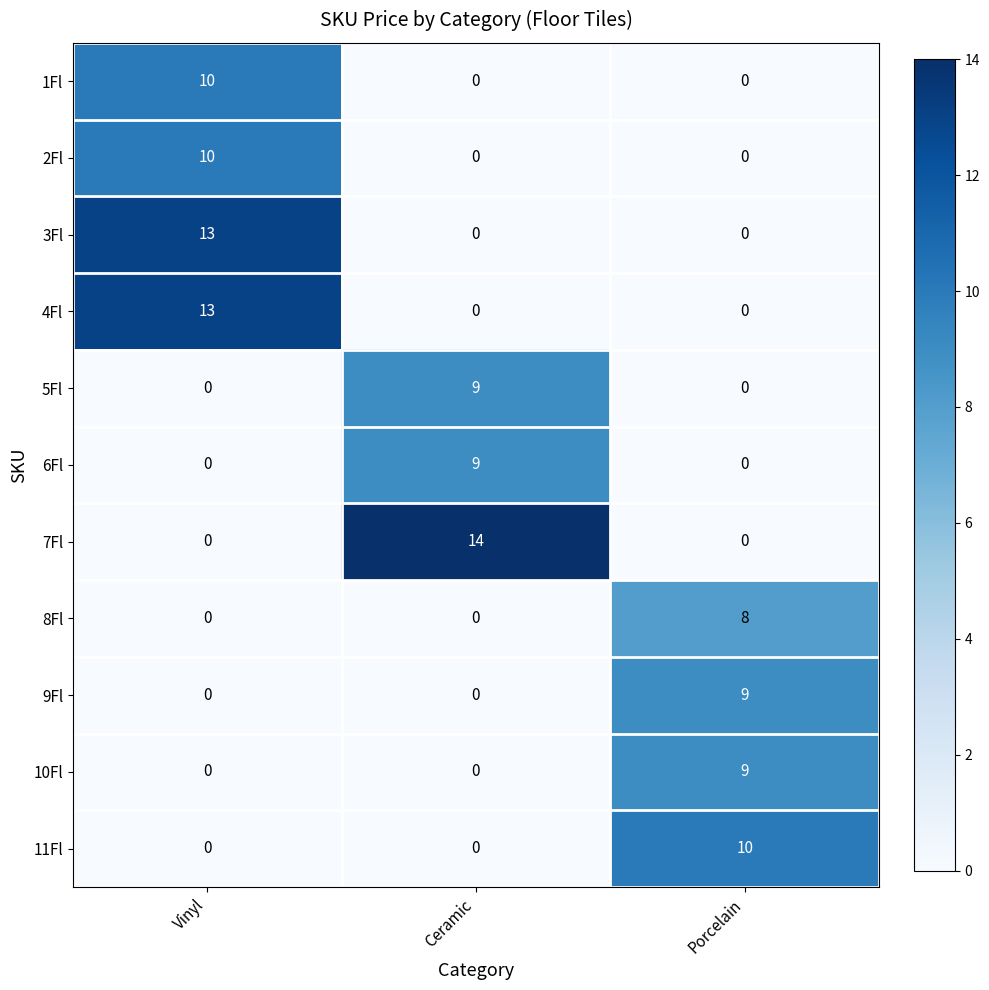

Which series has the widest spread of values?

7Fl